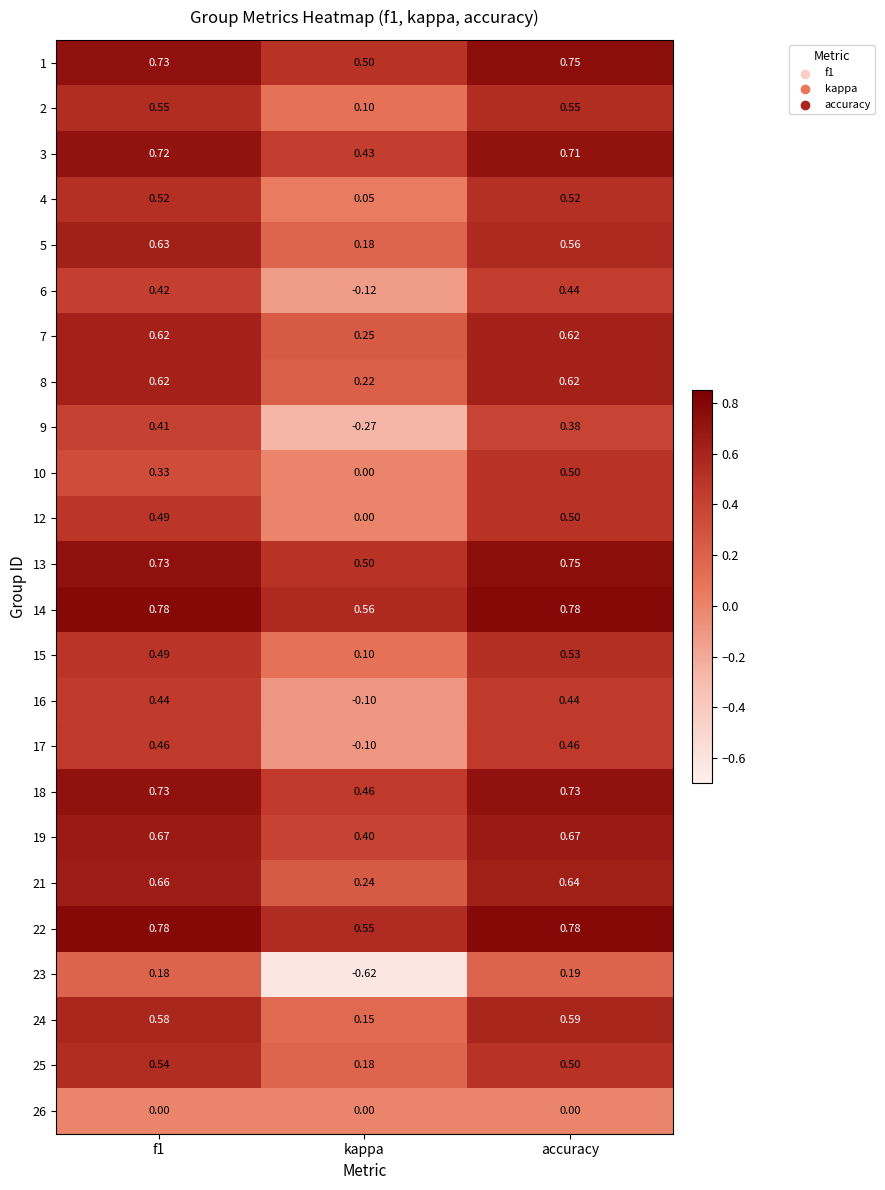

At which category is the sum across all series the highest?

accuracy